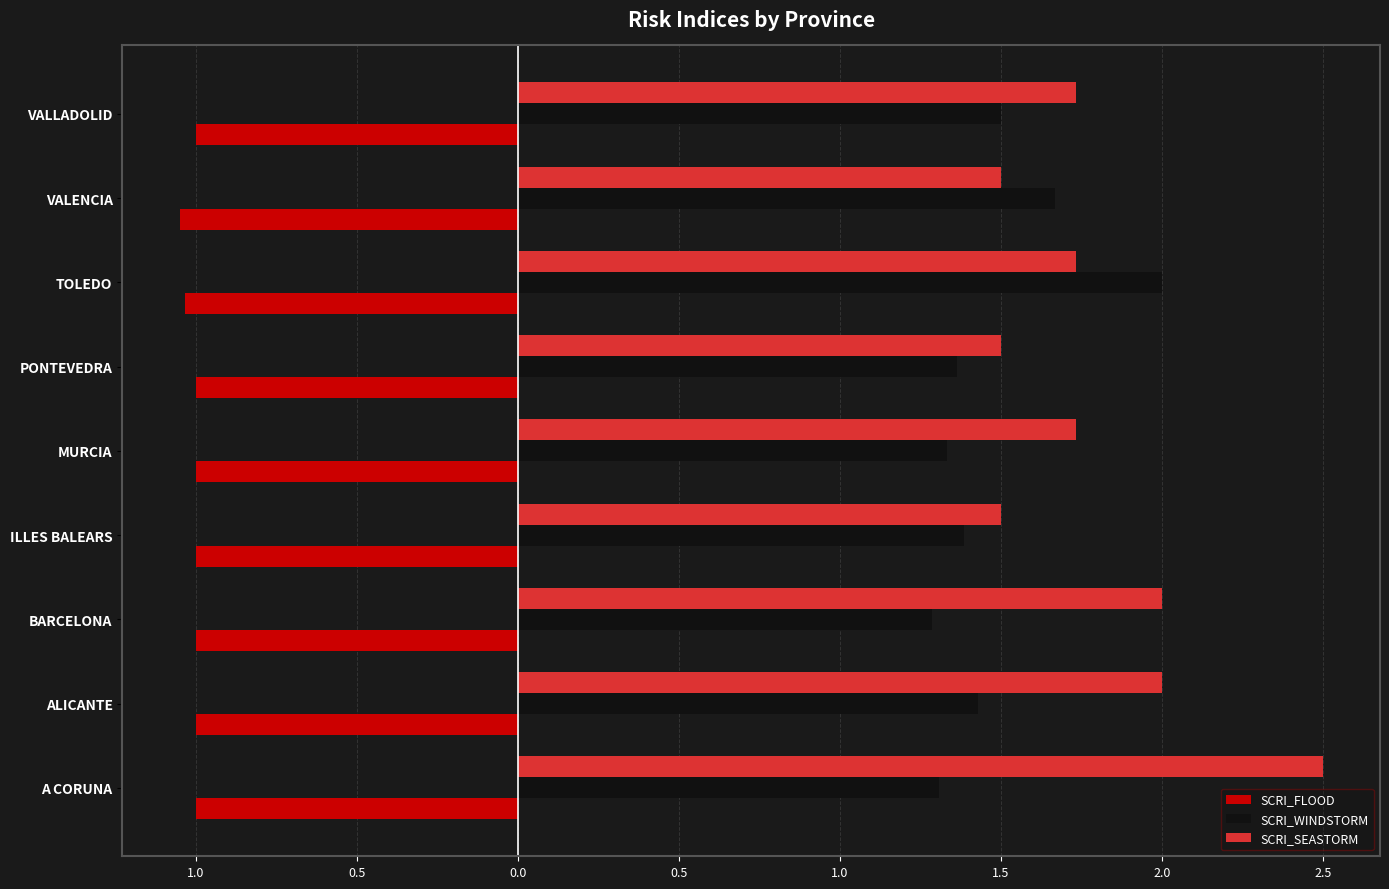

What are all the series names shown in the legend?

SCRI_FLOOD, SCRI_WINDSTORM, SCRI_SEASTORM